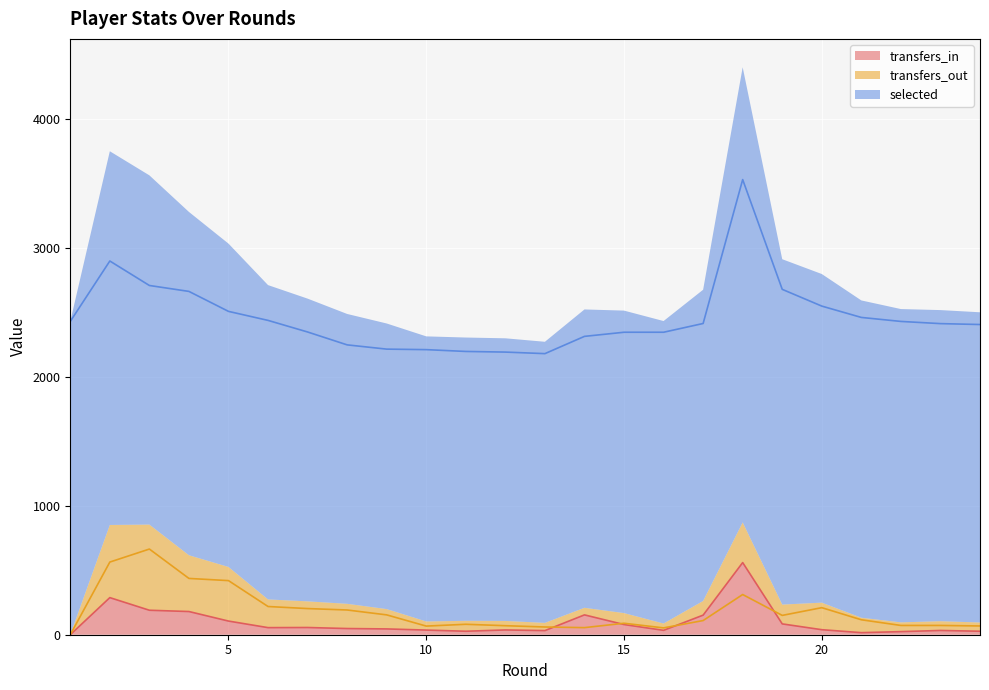

At which label does selected reach its peak?

18